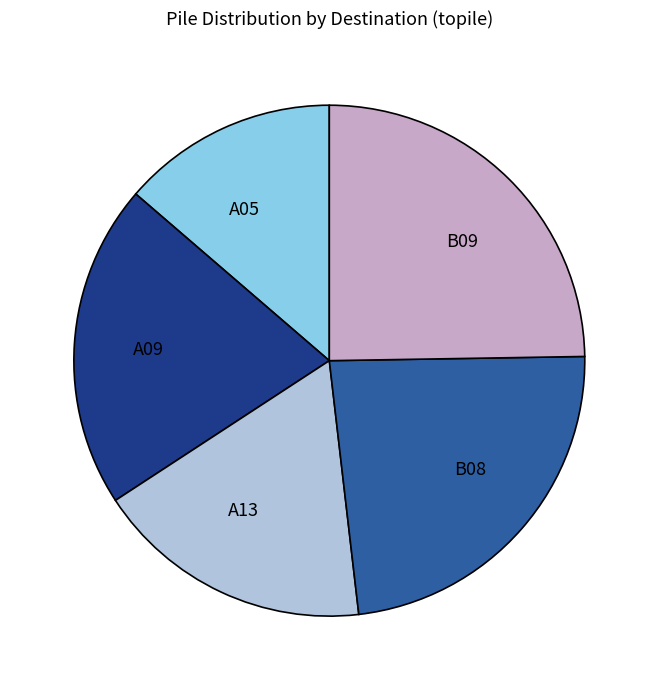

Which slice is the largest?

B09